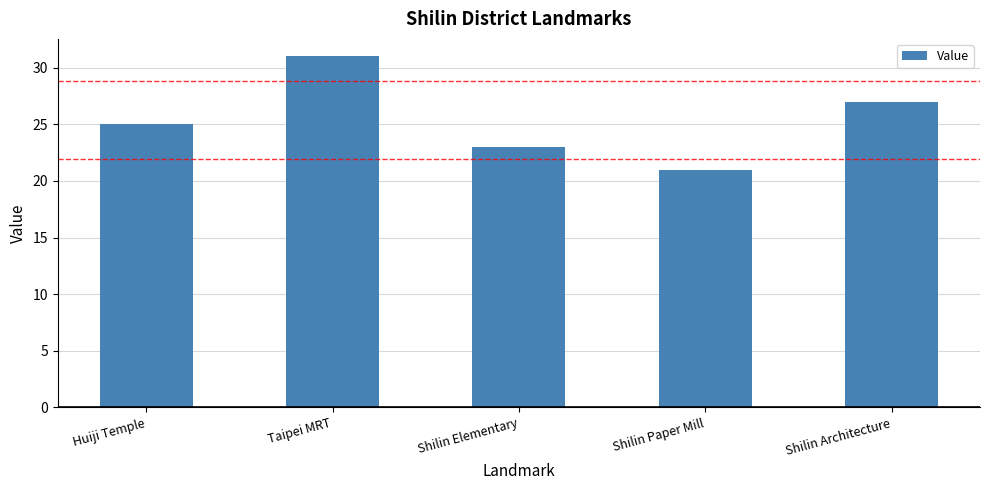

Reading left to right, extract all data points from this chart.

25	31	23	21	27